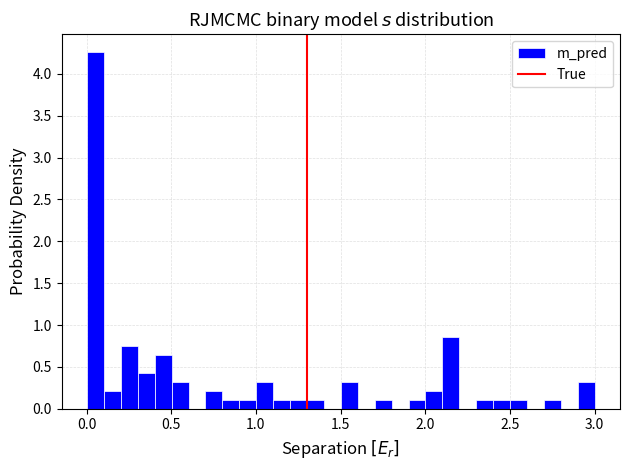

Around what value on the x-axis is the tallest bar? Give the approximate position of its centre, as read against the axis.

0.05